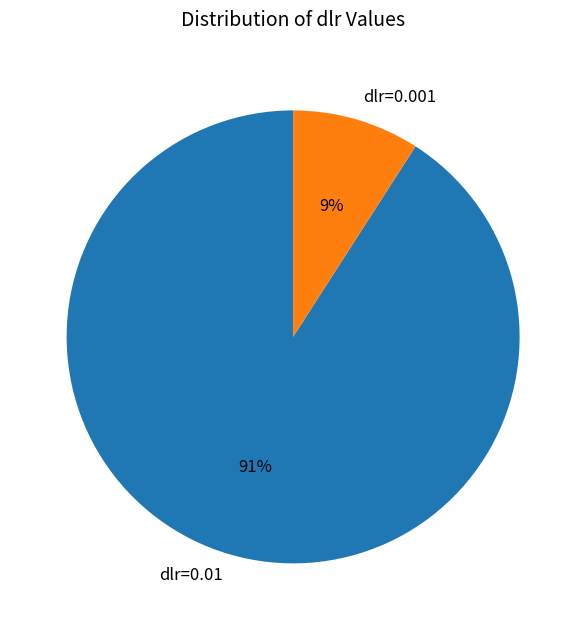

The dlr=0.001 slice represents 9% of the pie. True or false?

True